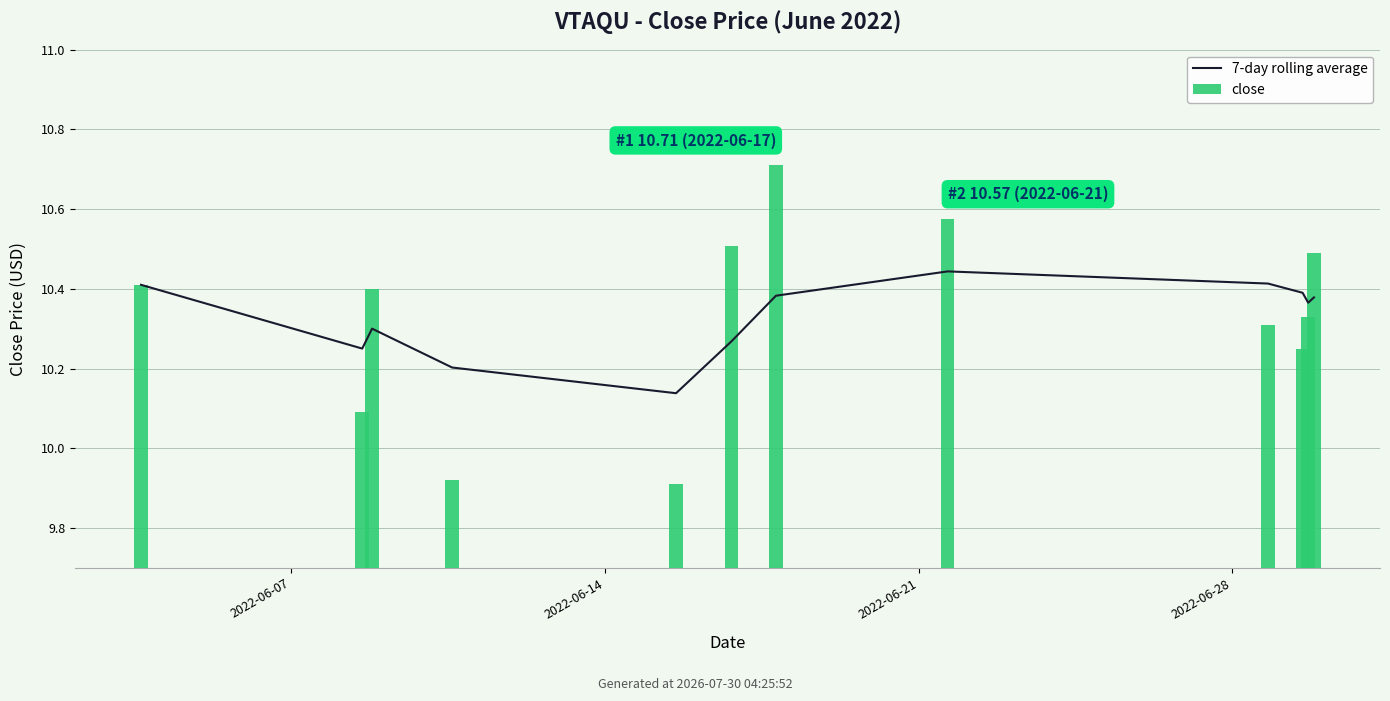

What is the sum of the 7-day rolling average values at 2022-06-21 and 11?

20.7